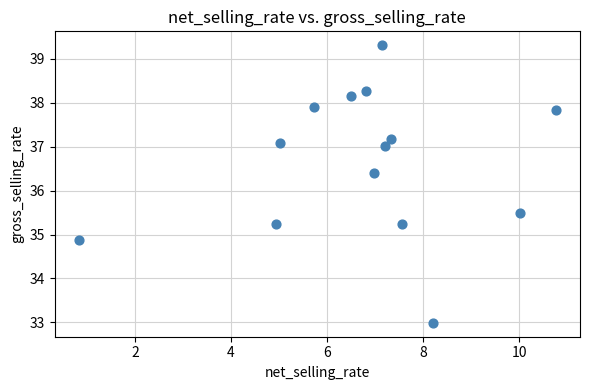

What Y value in the scatter plot is closest to 36?

36.4